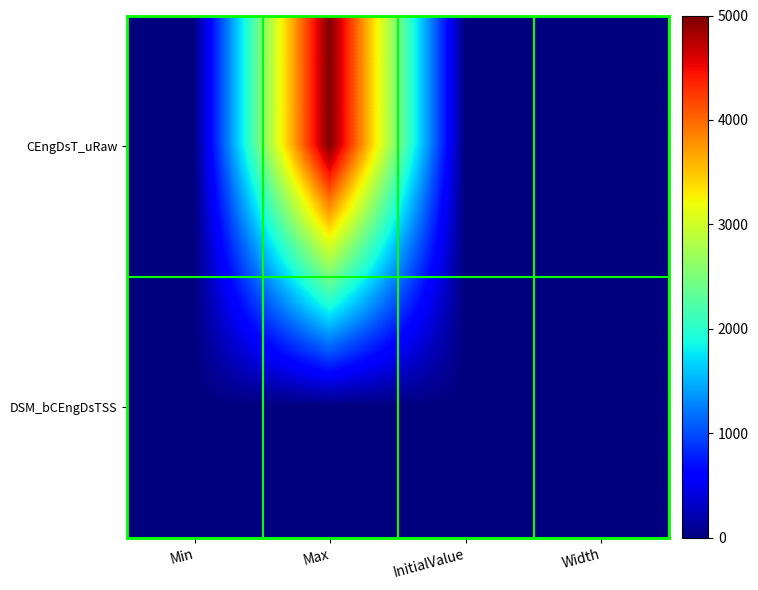

What is the difference between the highest and lowest values at Max?

4999